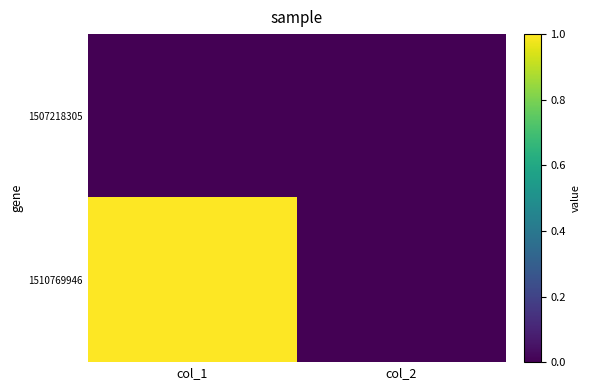

Between col_1 and col_2, which is larger?

col_1